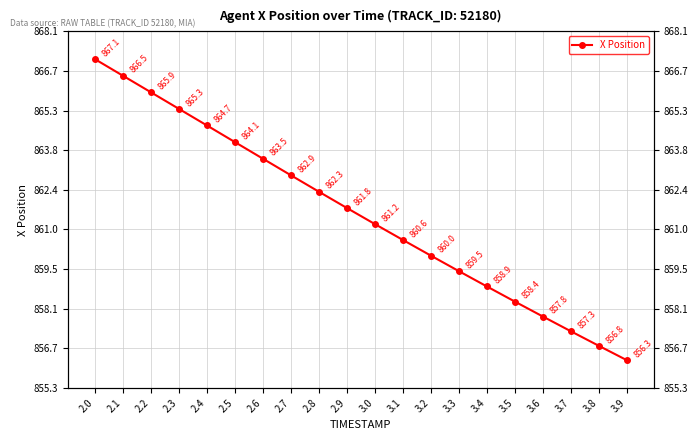

Is this an area chart (filled region under the line)?

No